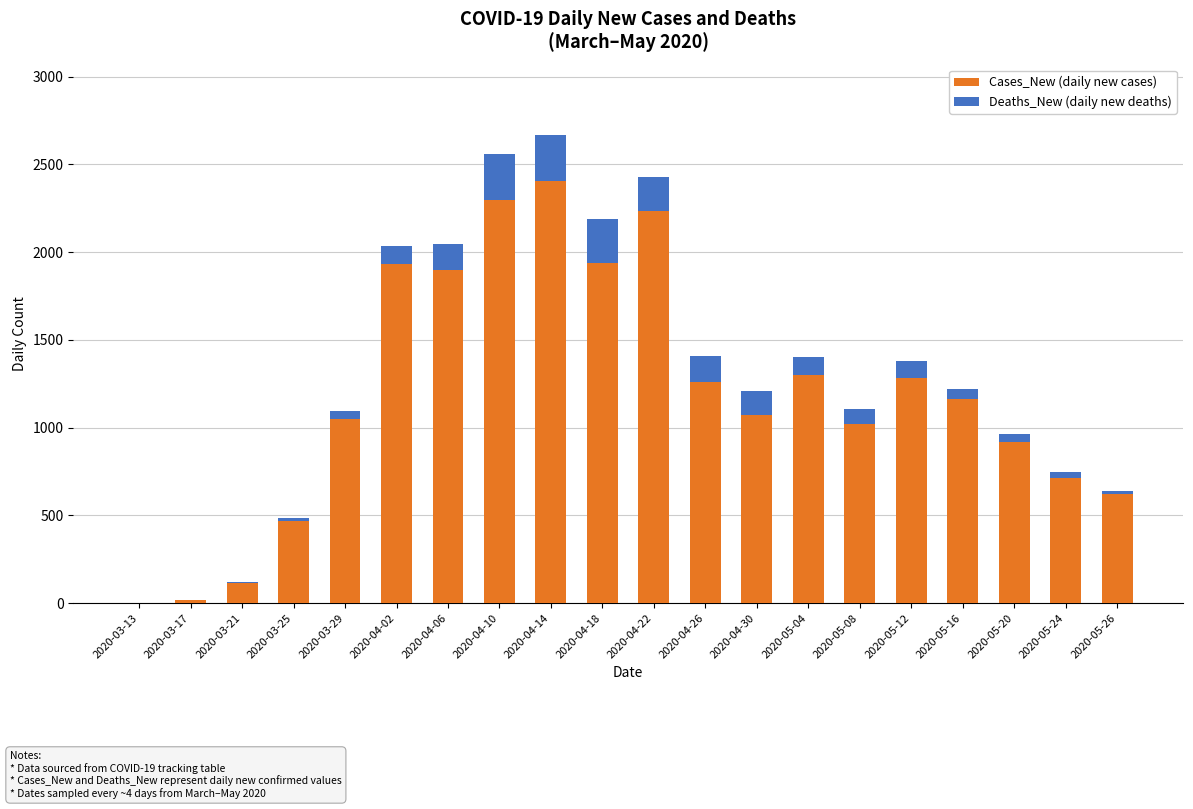

Are the bars grouped side by side (vs. stacked)?

No